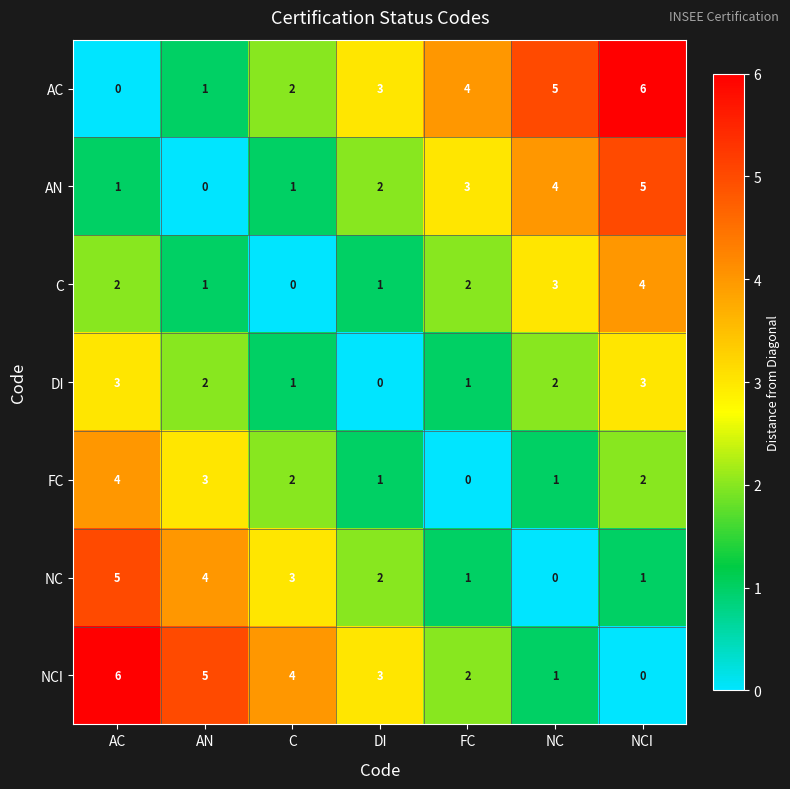

At which label does DI first exceed 2?

AC